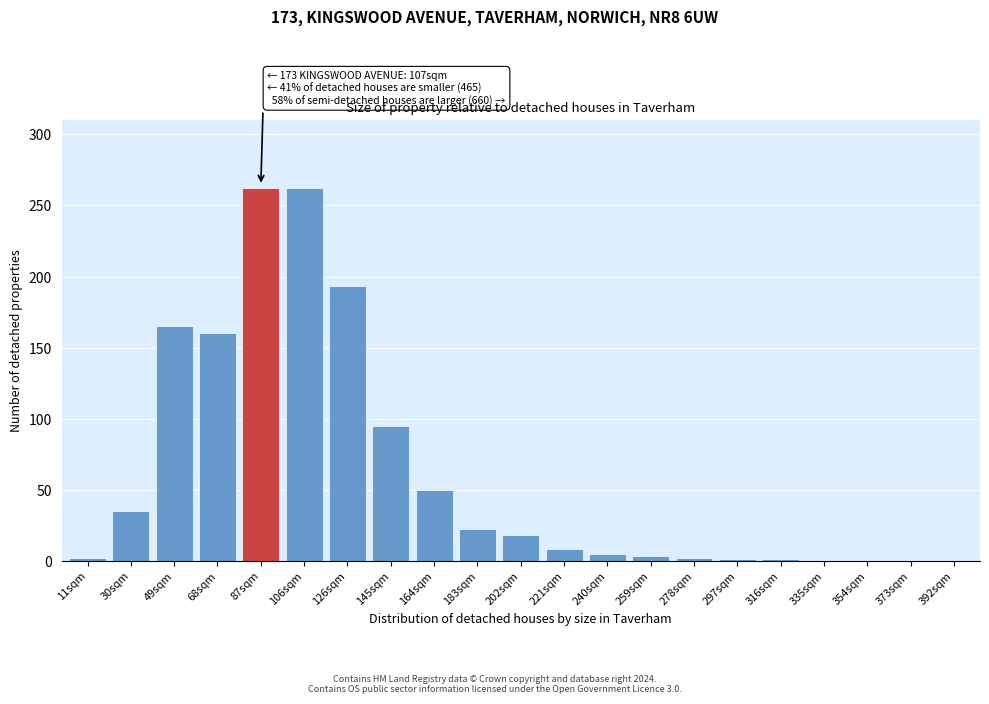

Is it true that the value at 392sqm is 0?

True